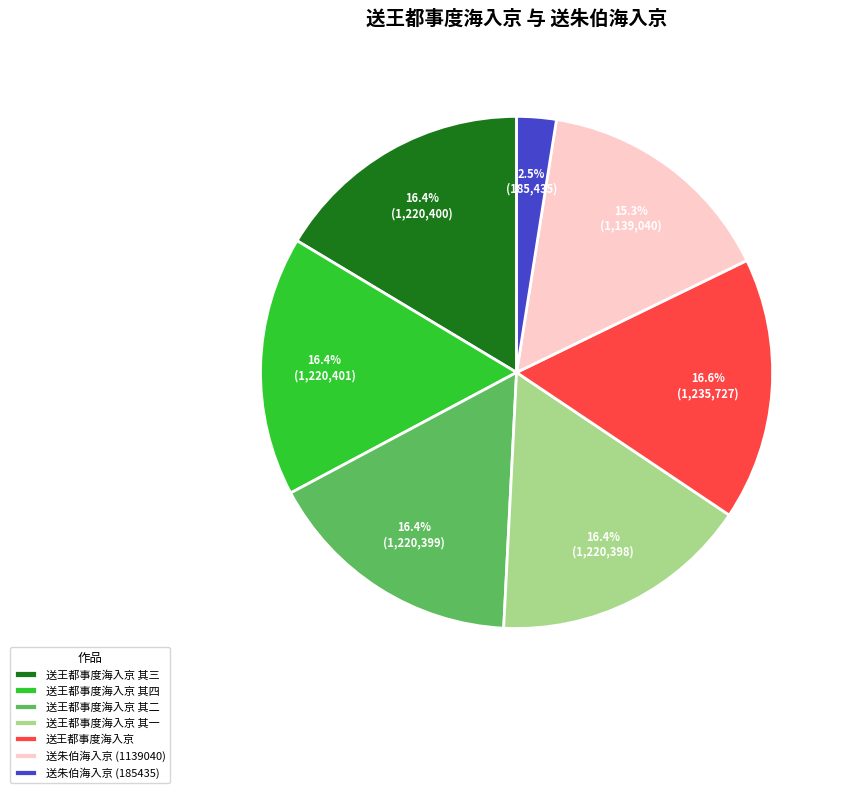

To the nearest percent, what percentage of the pie is 送王都事度海入京 其四?

16%